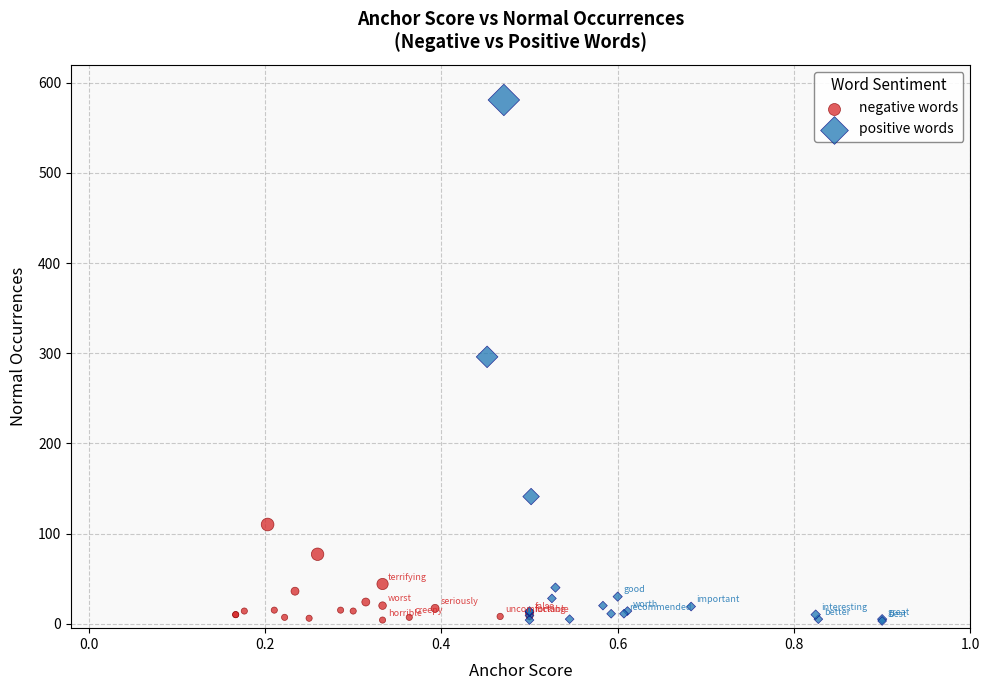

Which series has the widest spread of Y values?

positive words